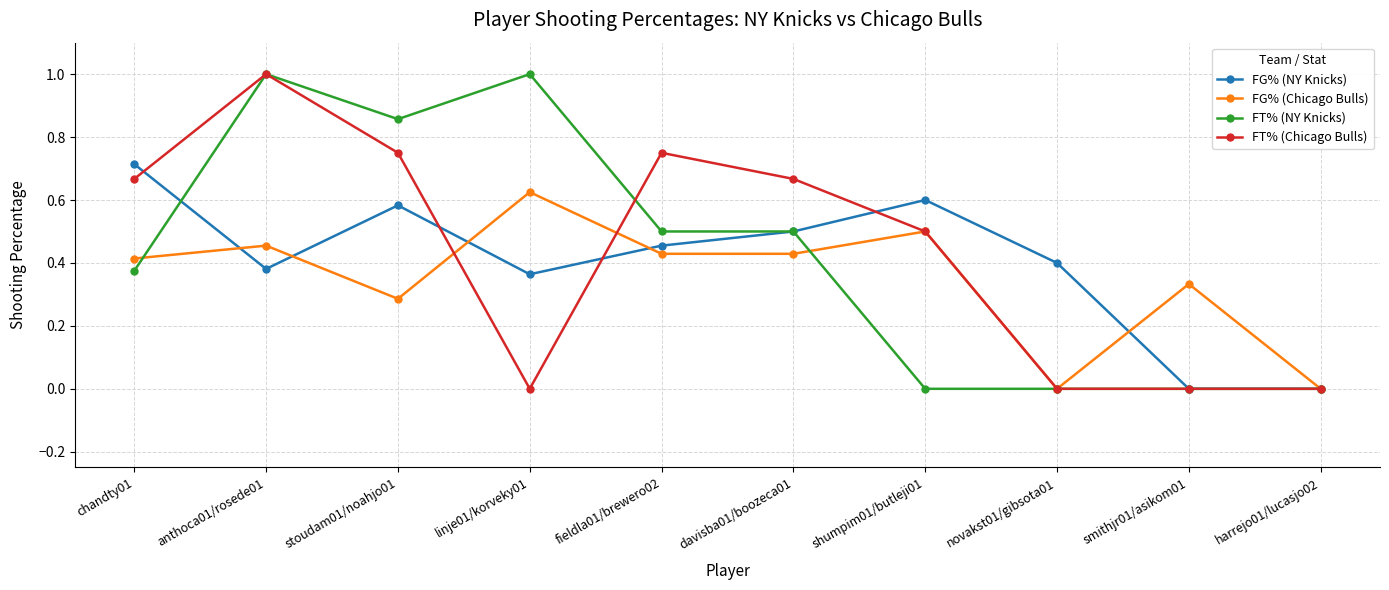

How many lines are shown in the chart?

4